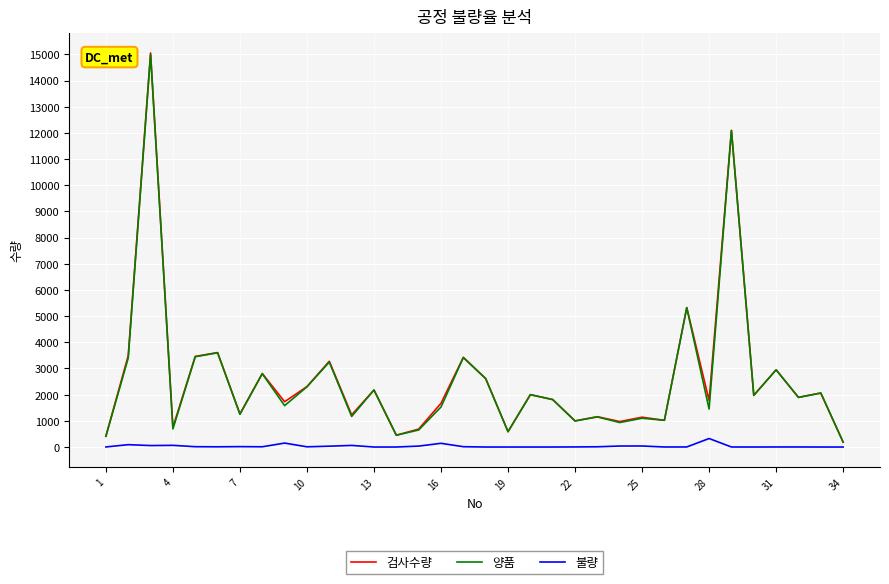

Which series has the largest range (max minus min)?

검사수량